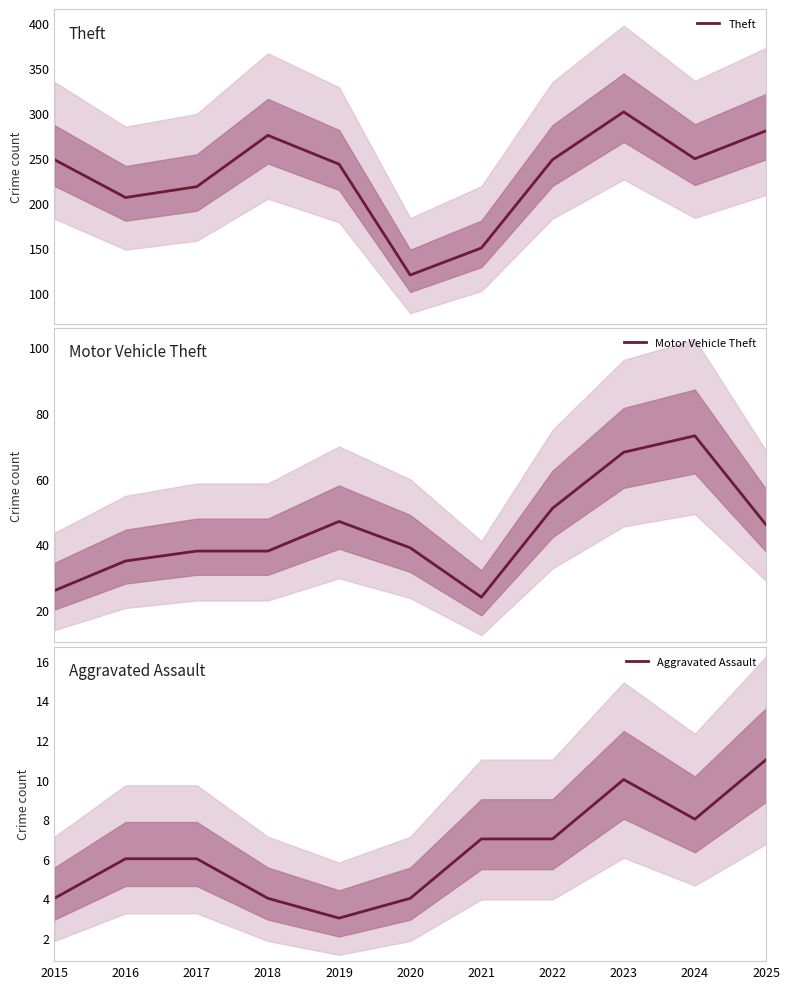

At how many categories does at least one series exceed 218?

7